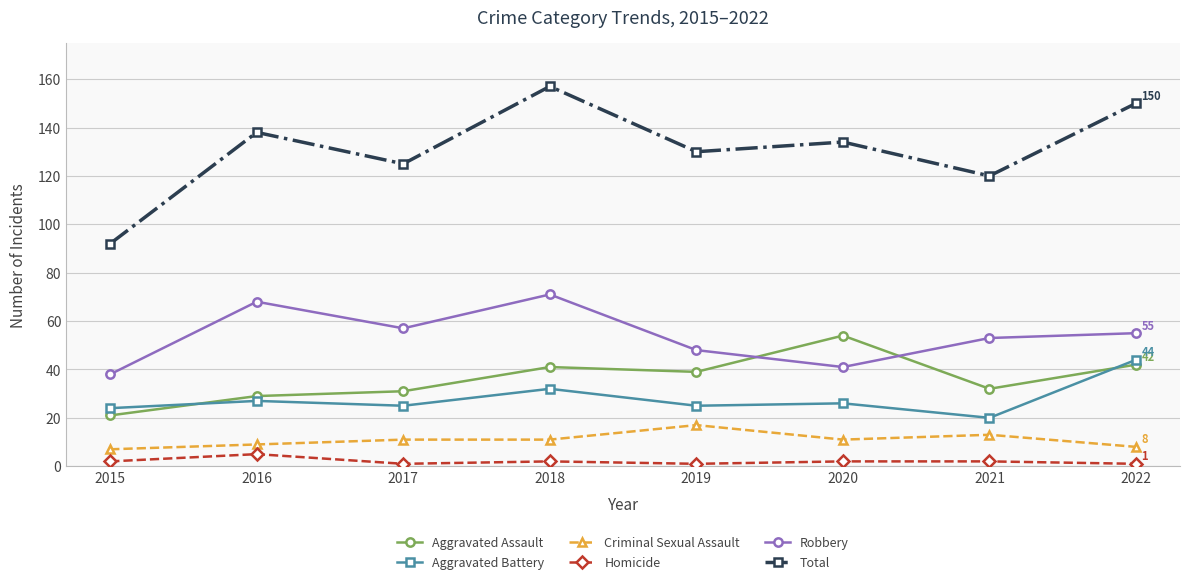

True or false: Total has a value of 61 at 2019.

False